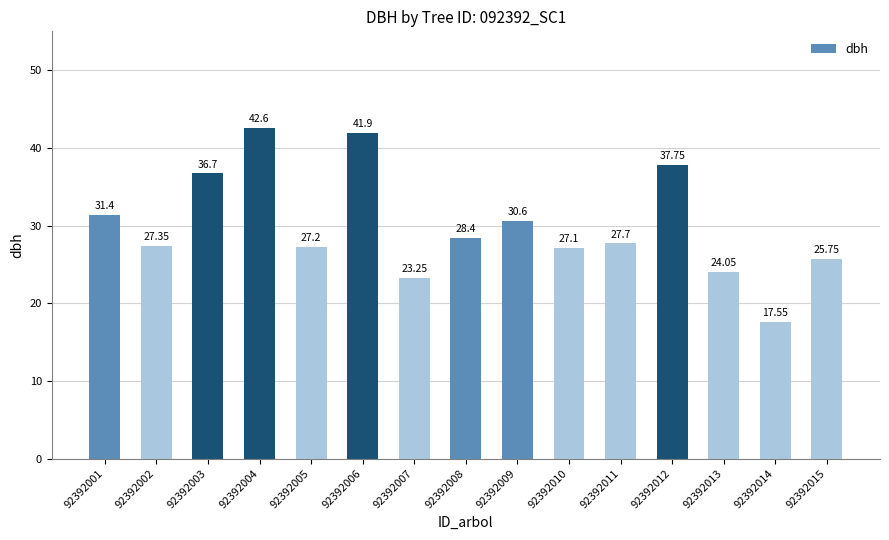

Is it true that the value at 92392005 is 15.2?

False